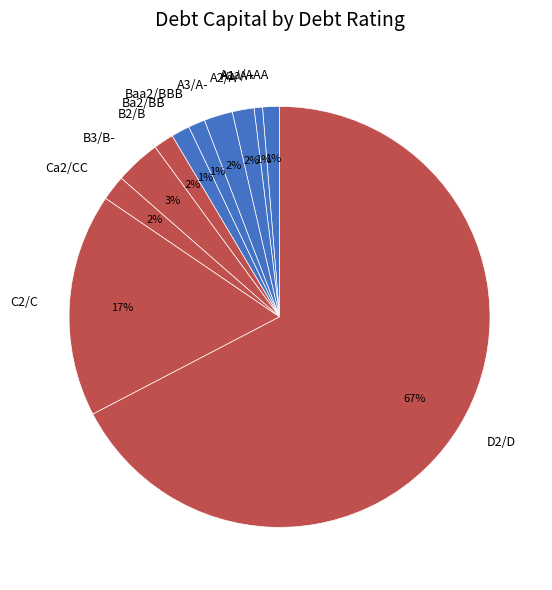

Combined, do C2/C and A2/A account for over 50%?

No